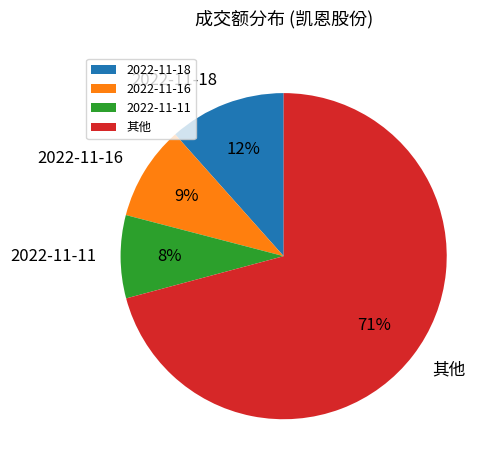

Which has a higher value, 2022-11-11 or 2022-11-16?

2022-11-16